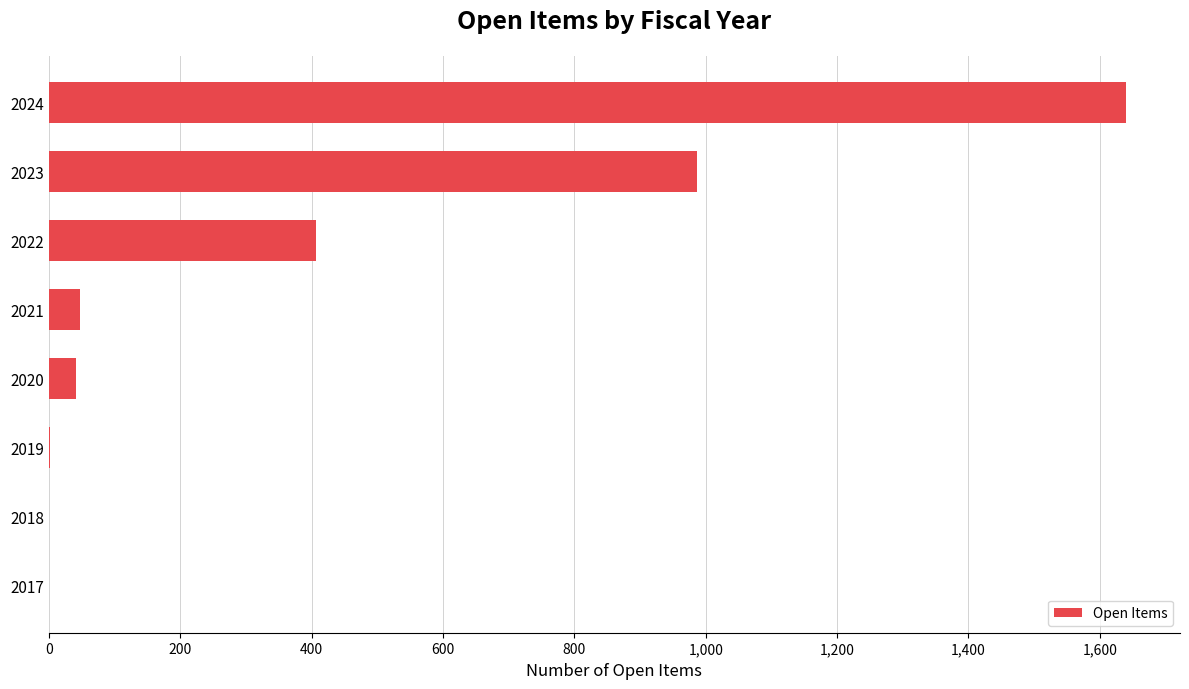

At which category does the chart reach its peak across all series?

2024